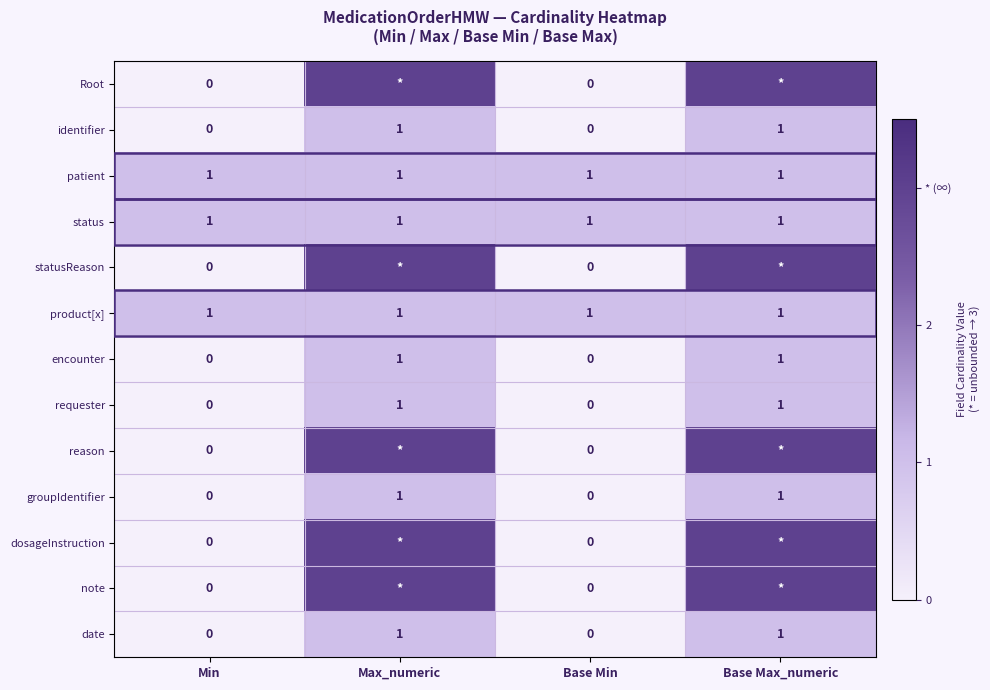

Is the value of patient at Base Max_numeric greater than the value of note at Base Min?

Yes